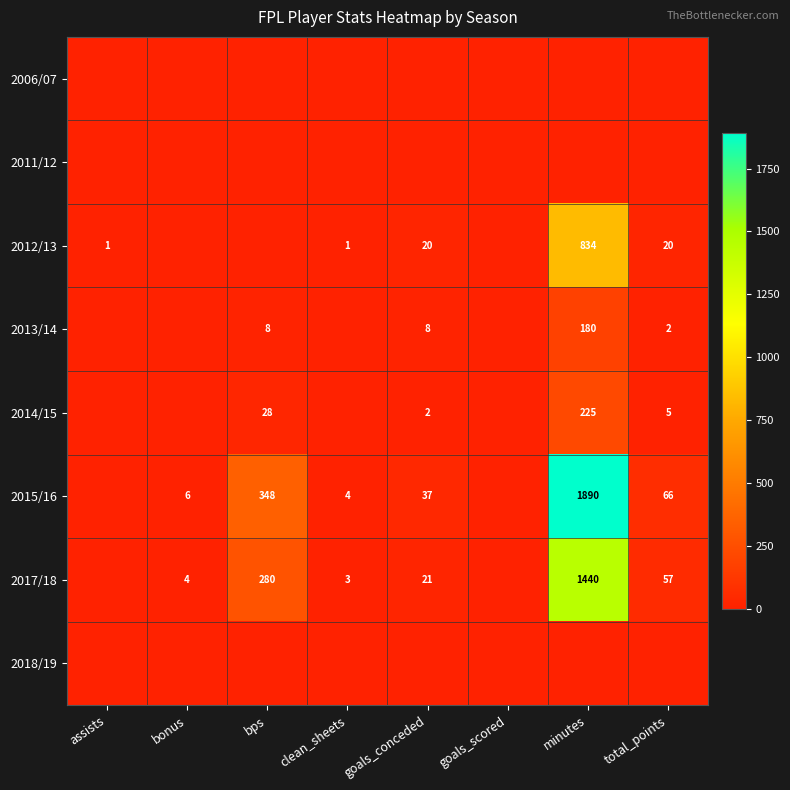

True or false: 2014/15 has a value of 5 at total_points.

True